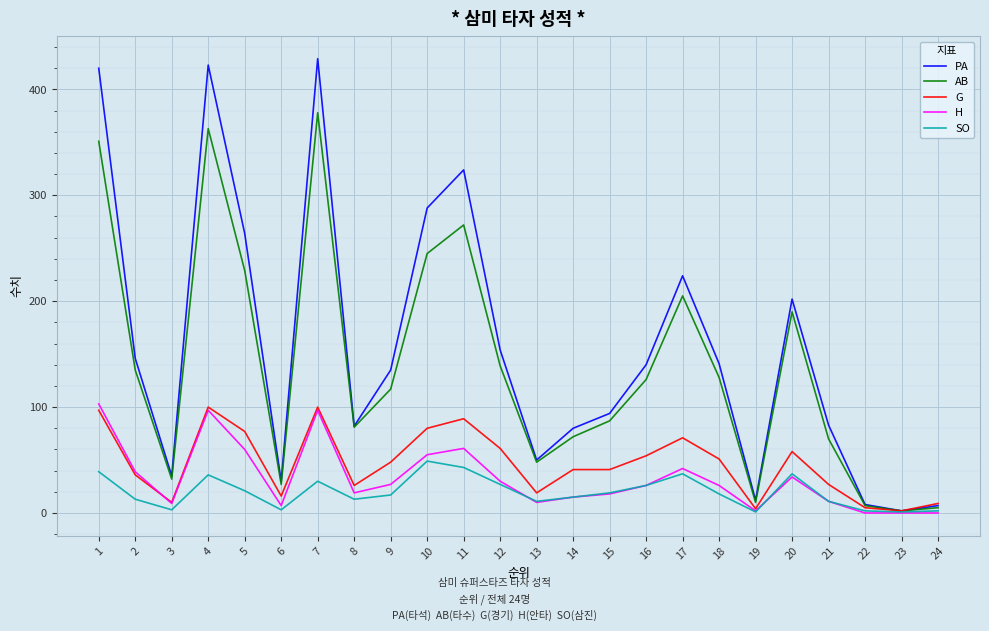

What is the difference between the SO values at 21 and 10?

38